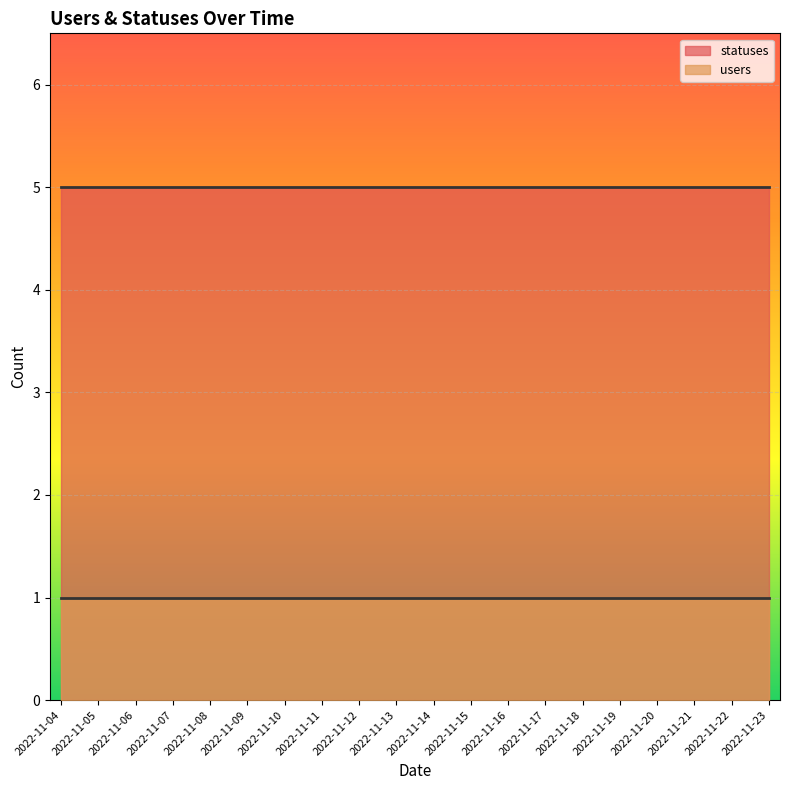

Is the value of statuses at 2022-11-23 greater than the value of users at 2022-11-04?

Yes